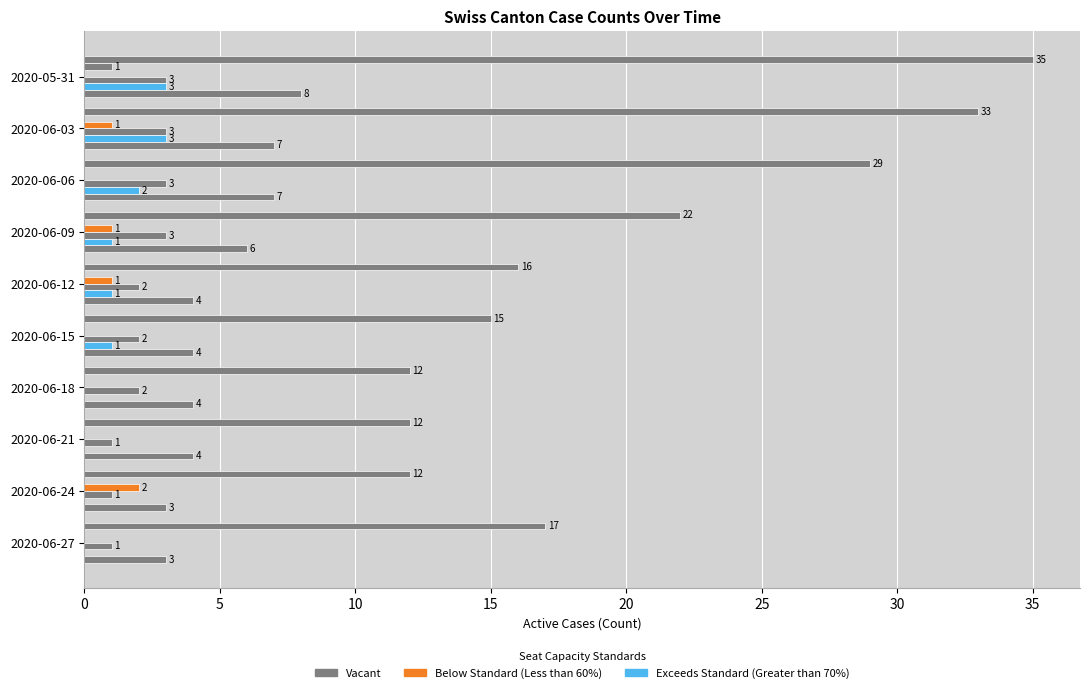

How many distinct data groups are displayed?

6